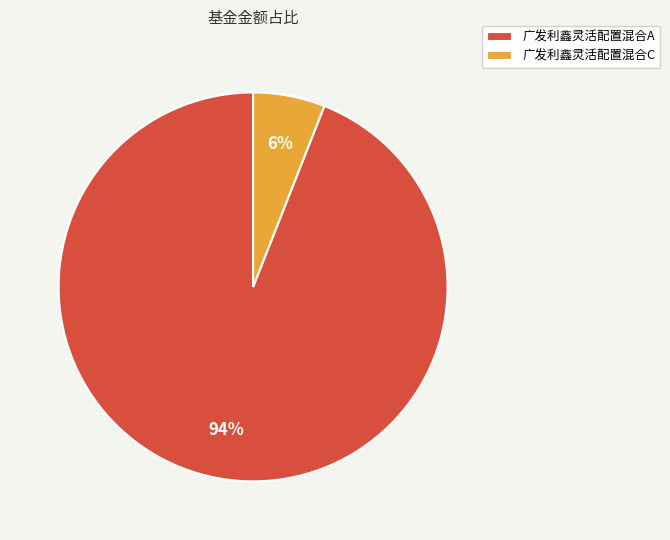

Is there a majority slice in this chart?

Yes